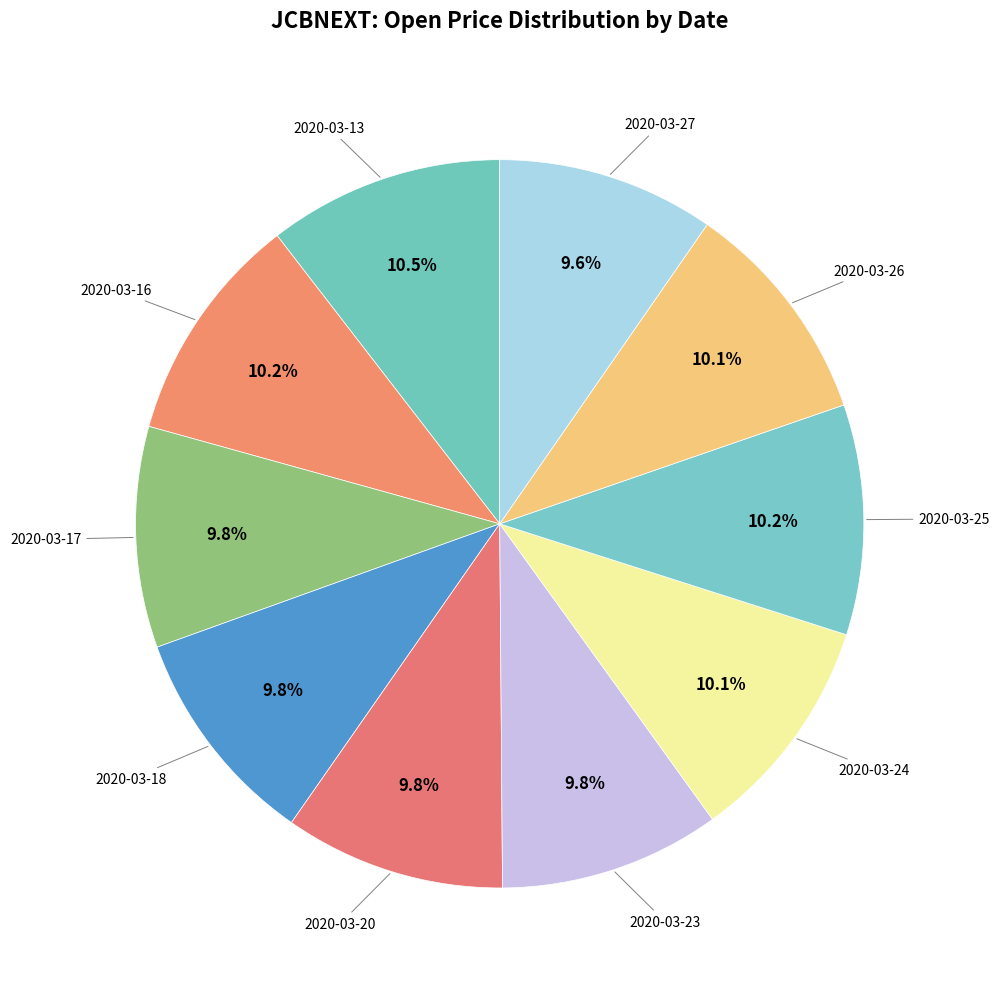

The 2020-03-25 slice represents 1% of the pie. True or false?

False